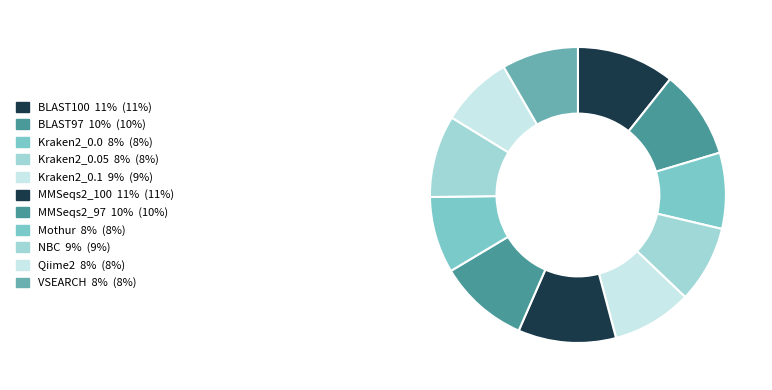

Which category has the smallest portion of the pie?

Qiime2